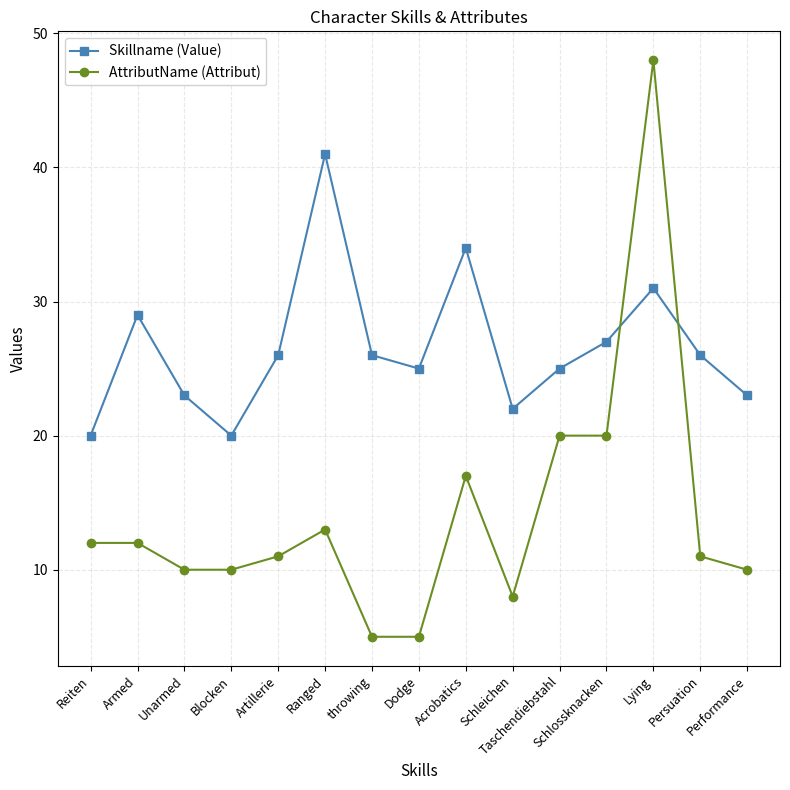

List the series in order of their peak value, highest first.

AttributName (Attribut), Skillname (Value)